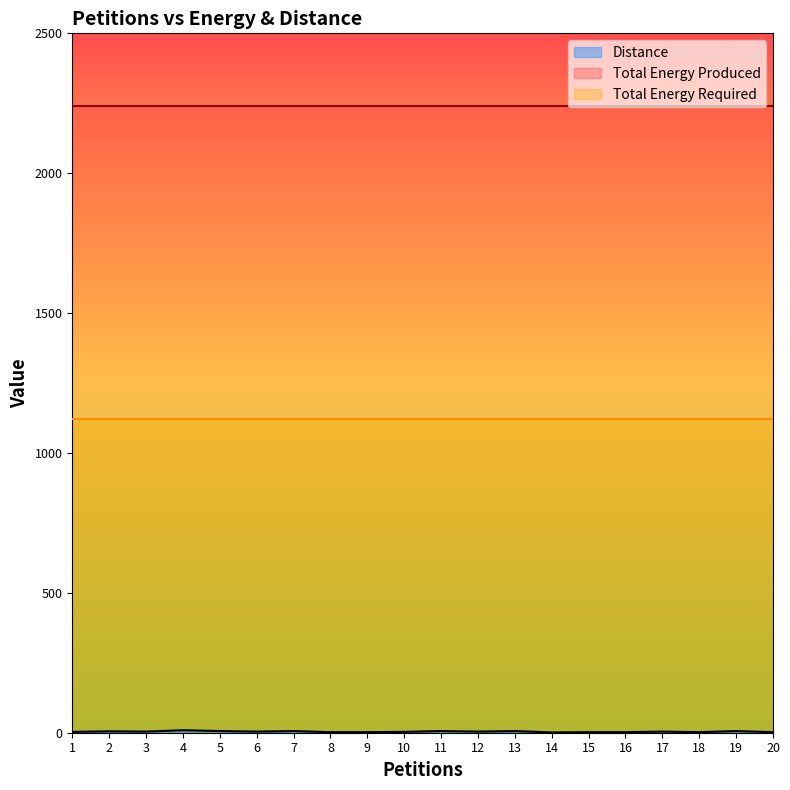

The Total Energy Produced series shows 3234 at 9. True or false?

False